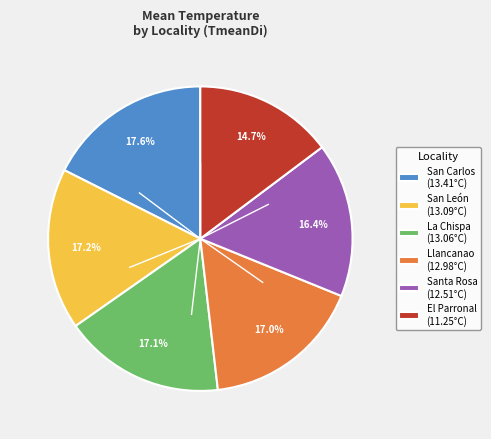

Is there any slice that represents more than half of the pie?

No